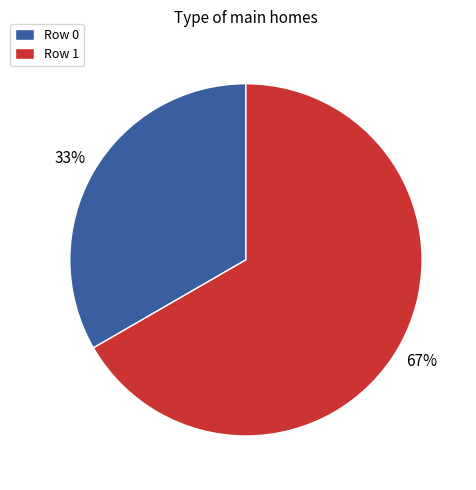

What is the largest slice in the pie chart?

Row 1